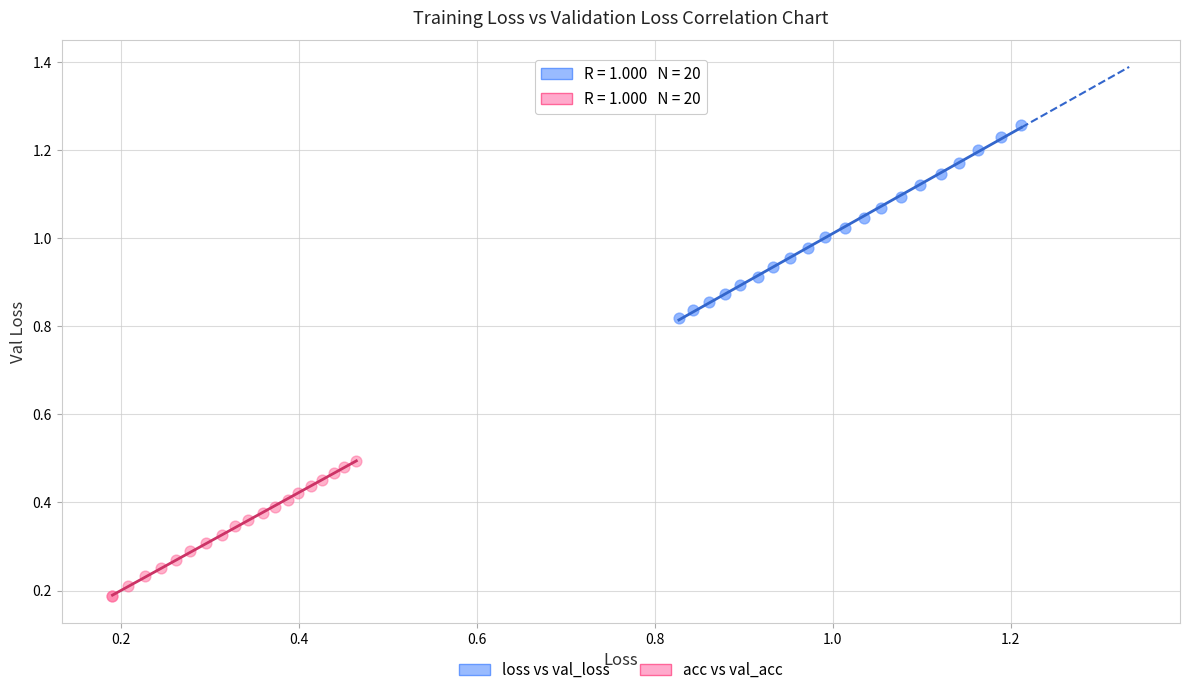

Which series has the widest spread of Y values?

loss vs val_loss